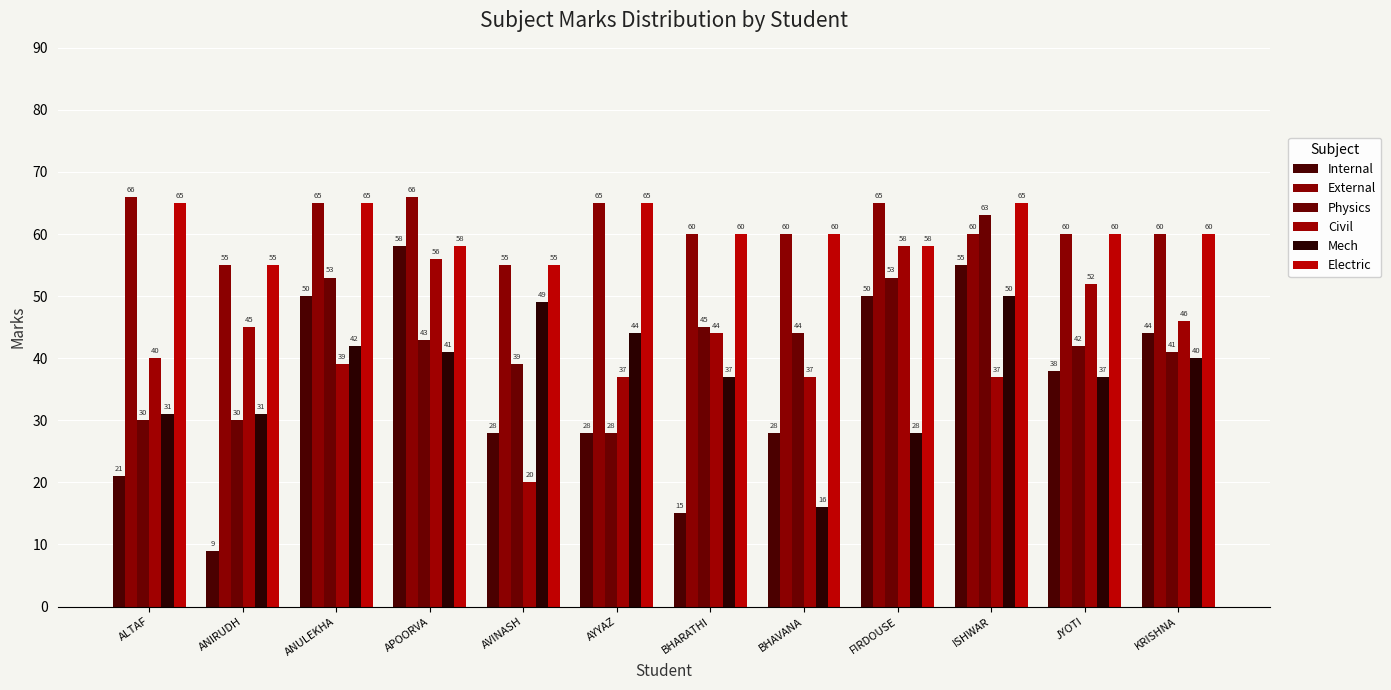

What are all the series names shown in the legend?

Internal, External, Physics, Civil, Mech, Electric